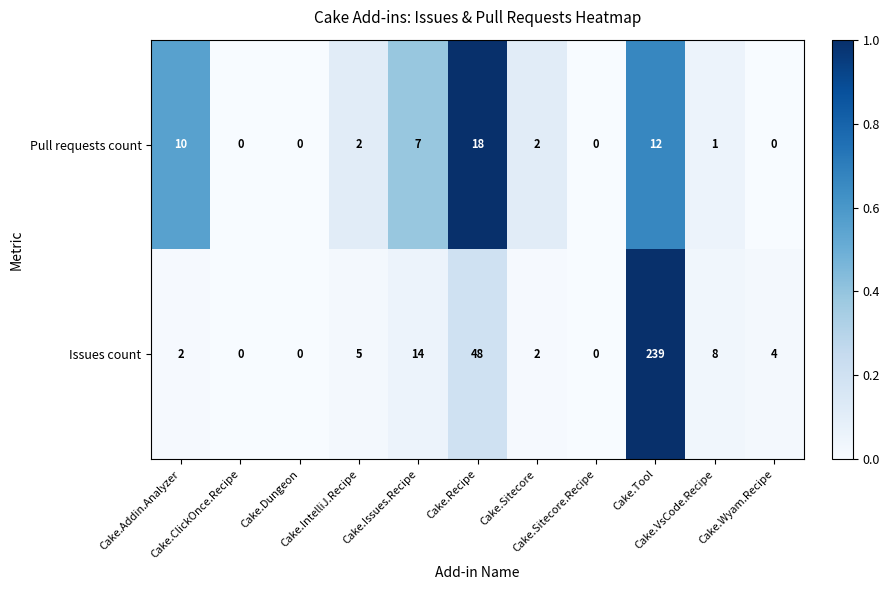

List the series in order of their overall mean, lowest first.

Pull requests count, Issues count